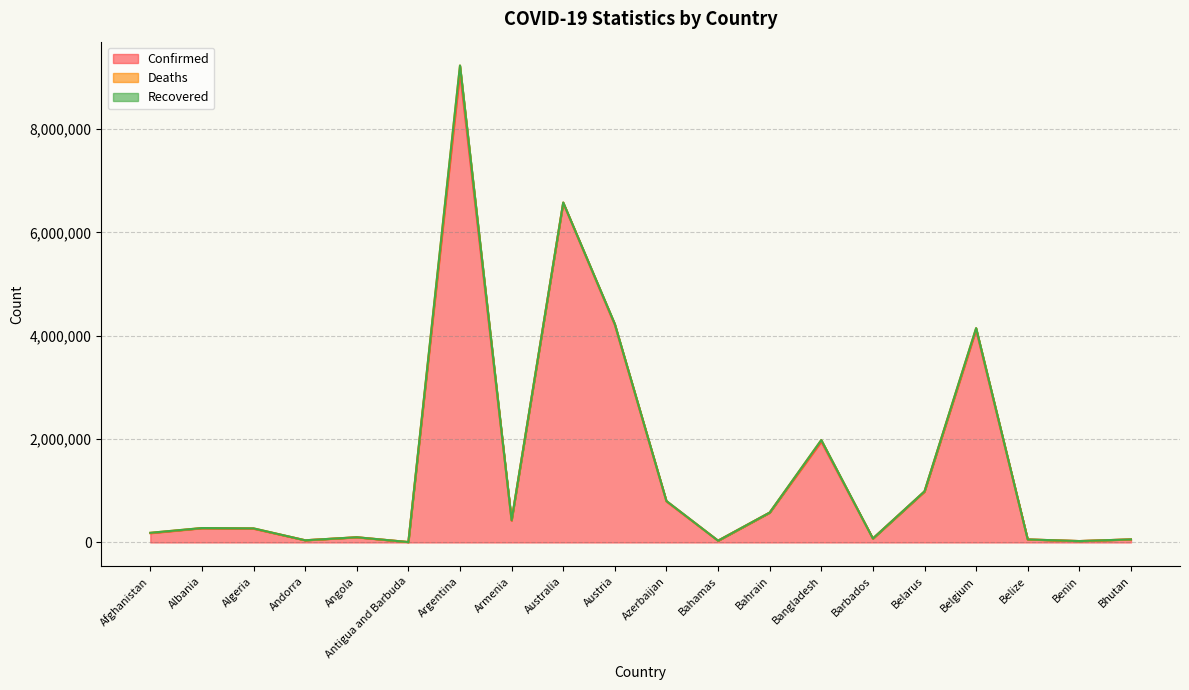

What is the difference between the Confirmed values at Belarus and Australia?

5588383